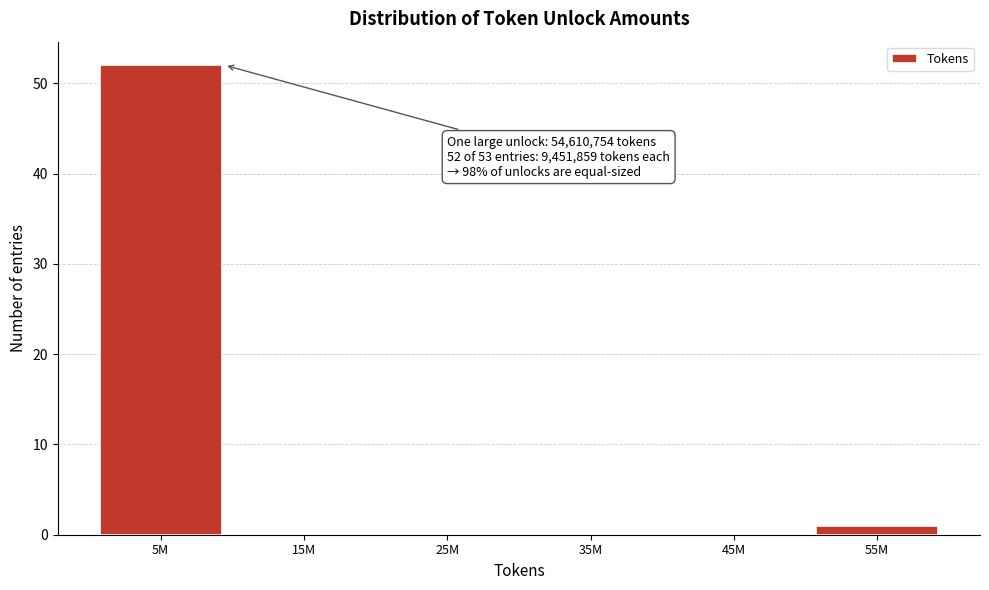

Reading left to right, list all the values displayed in this chart.

5M=52	15M=0	25M=0	35M=0	45M=0	55M=1